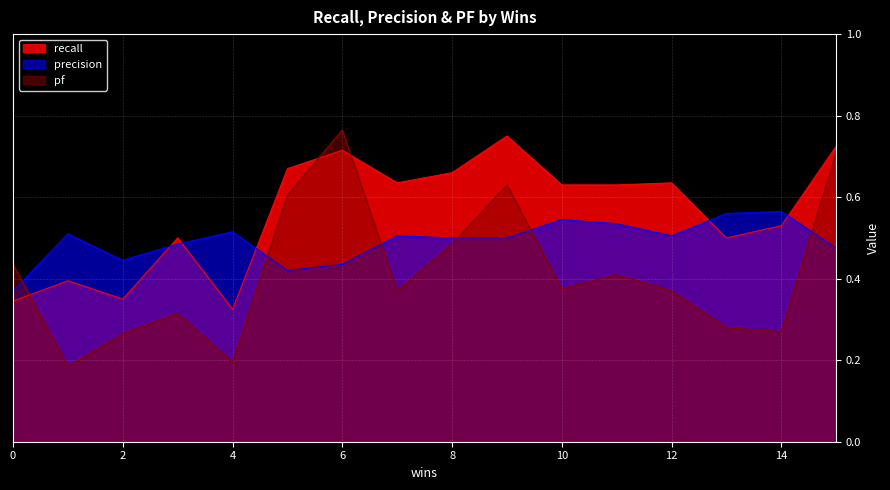

Reading left to right, extract all data points from this chart.

pf: 0.4	0.2	0.3	0.3	0.2	0.6	0.8	0.4	0.5	0.6	0.4	0.4	0.4	0.3	0.3	0.7
precision: 0.4	0.5	0.4	0.5	0.5	0.4	0.4	0.5	0.5	0.5	0.5	0.5	0.5	0.6	0.6	0.5
recall: 0.3	0.4	0.3	0.5	0.3	0.7	0.7	0.6	0.7	0.8	0.6	0.6	0.6	0.5	0.5	0.7